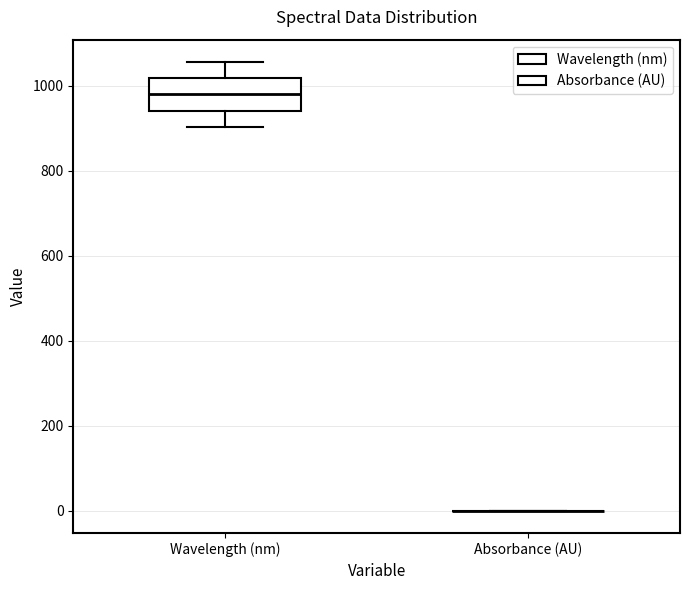

Which box is the tallest, from its lower edge to its upper edge?

Wavelength (nm)